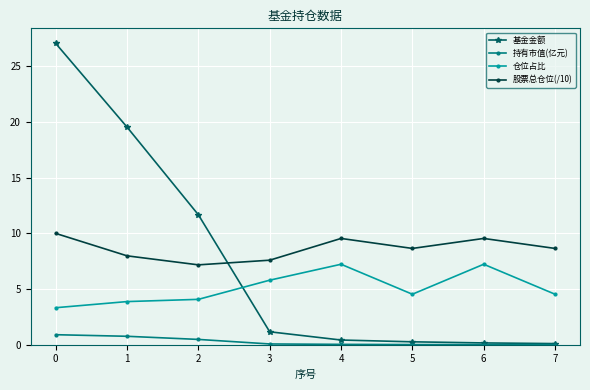

Is the value of 仓位占比 at 5 greater than the value of 持有市值(亿元) at 2?

Yes